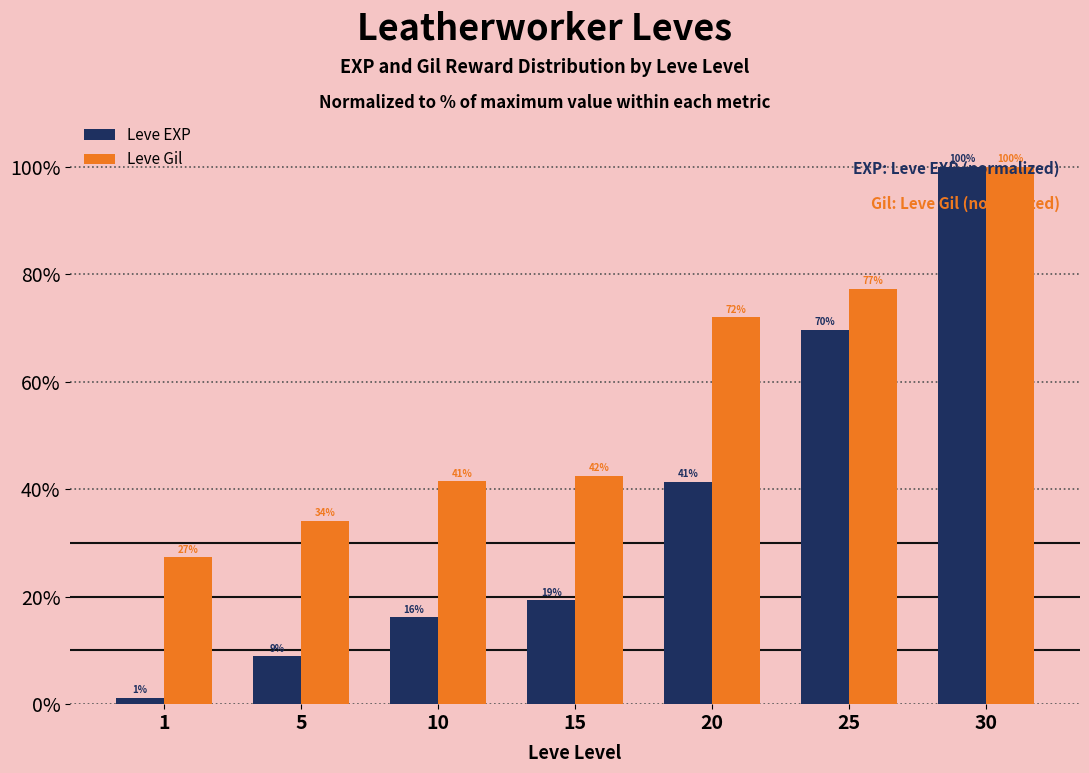

What is the difference between the Leve EXP values at 25 and 5?

60.8